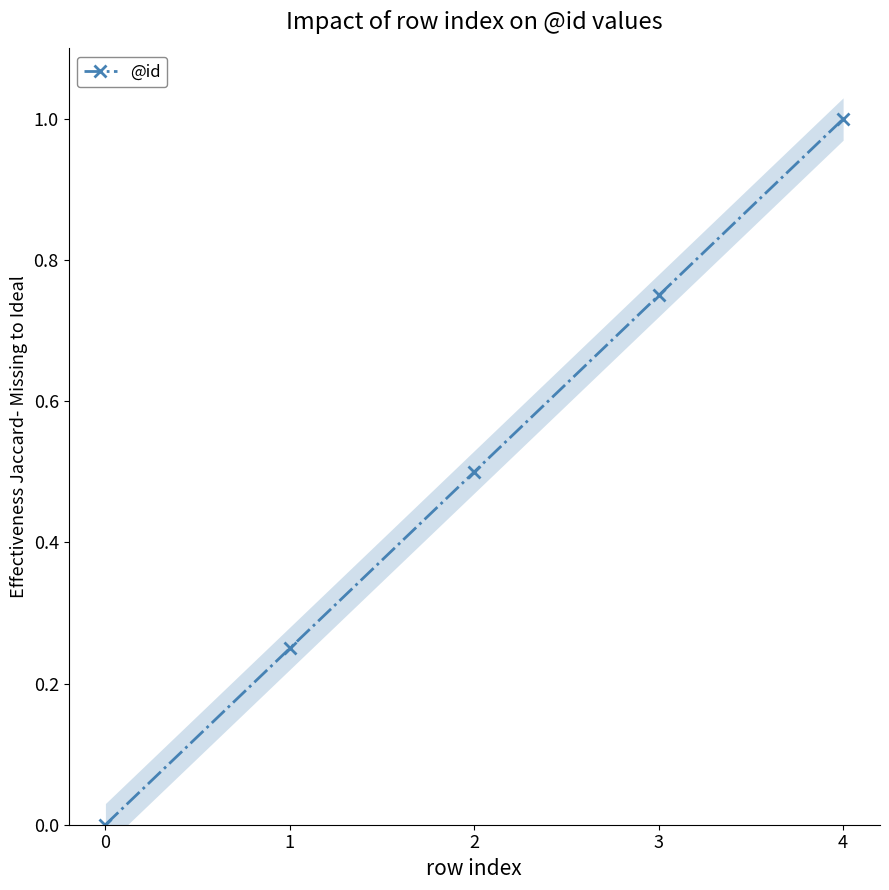

The value at 2 is 0.5. True or false?

True